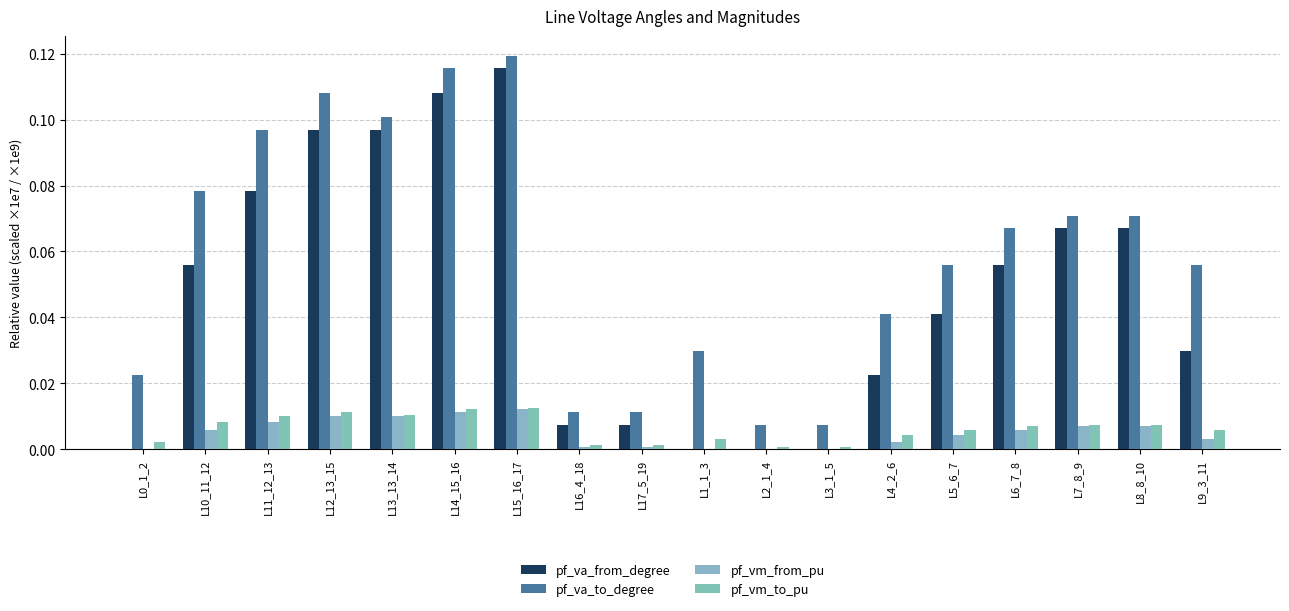

Are the bars horizontal?

No